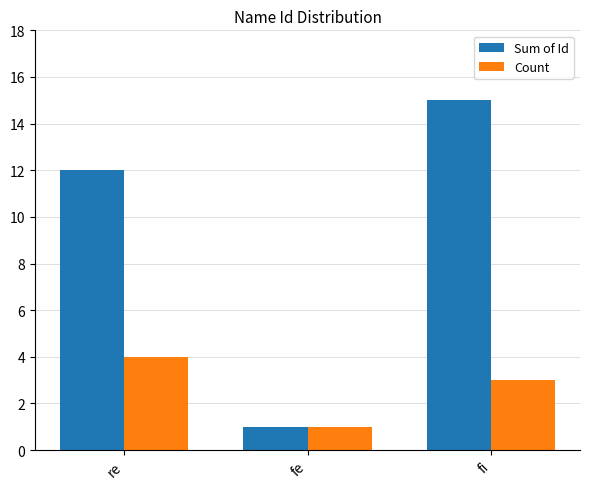

Which series has the widest spread of values?

Sum of Id